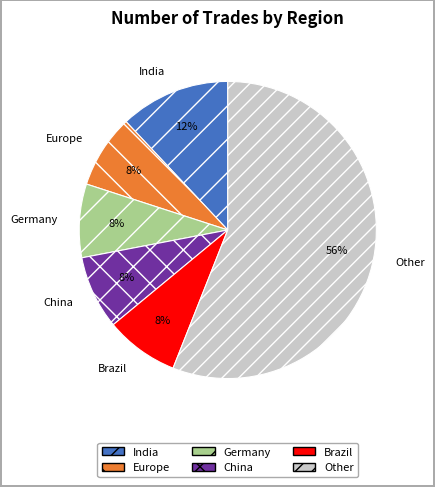

How many slices are in this pie chart?

6